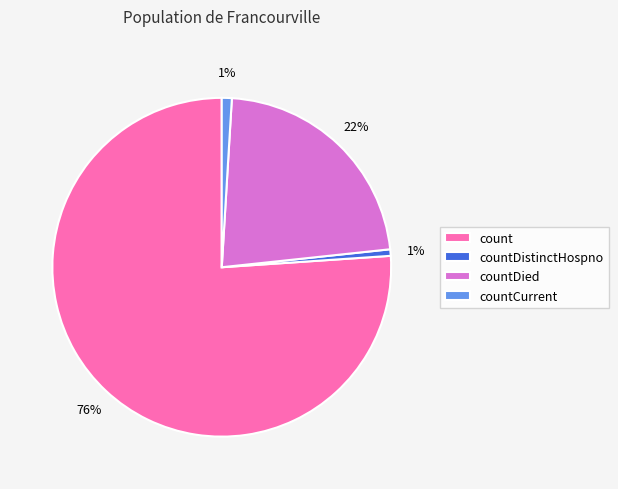

Between countDistinctHospno and count, which is larger?

count